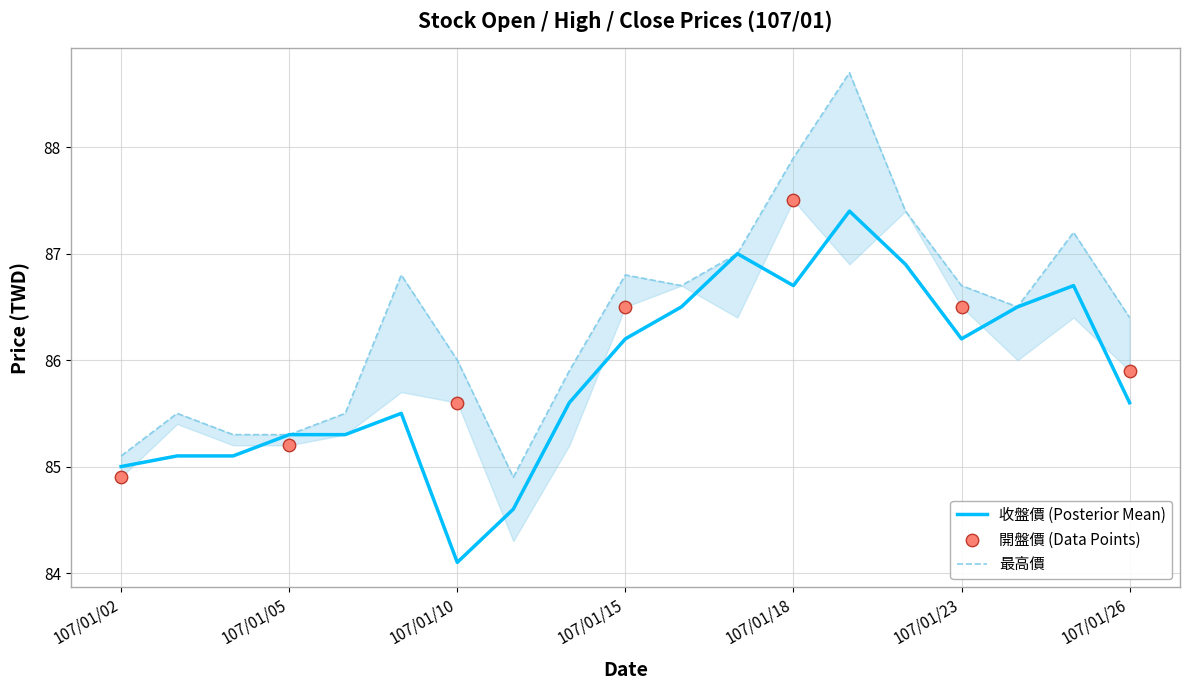

Is it true that 收盤價 (Posterior Mean) equals 54.1 at 107/01/10?

False